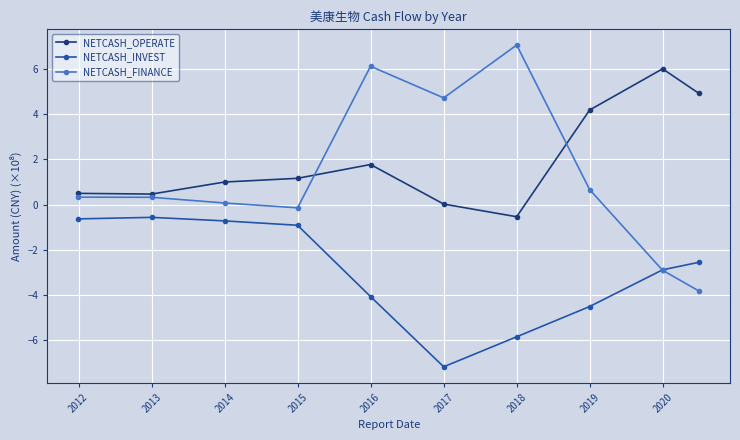

What is the value of the NETCASH_INVEST point at the 8th from the left?

-4.5